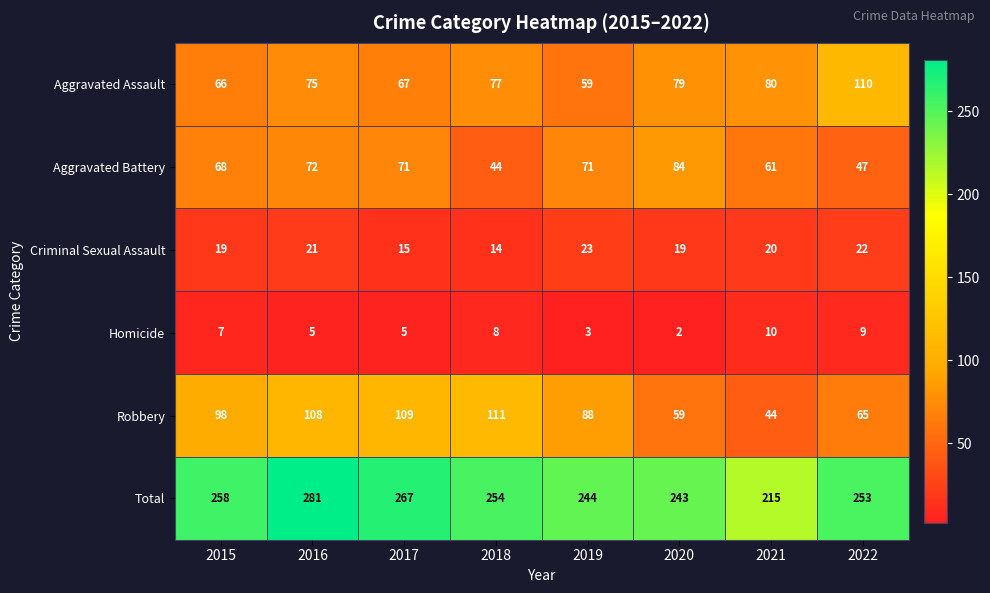

How many series are shown in this chart?

6